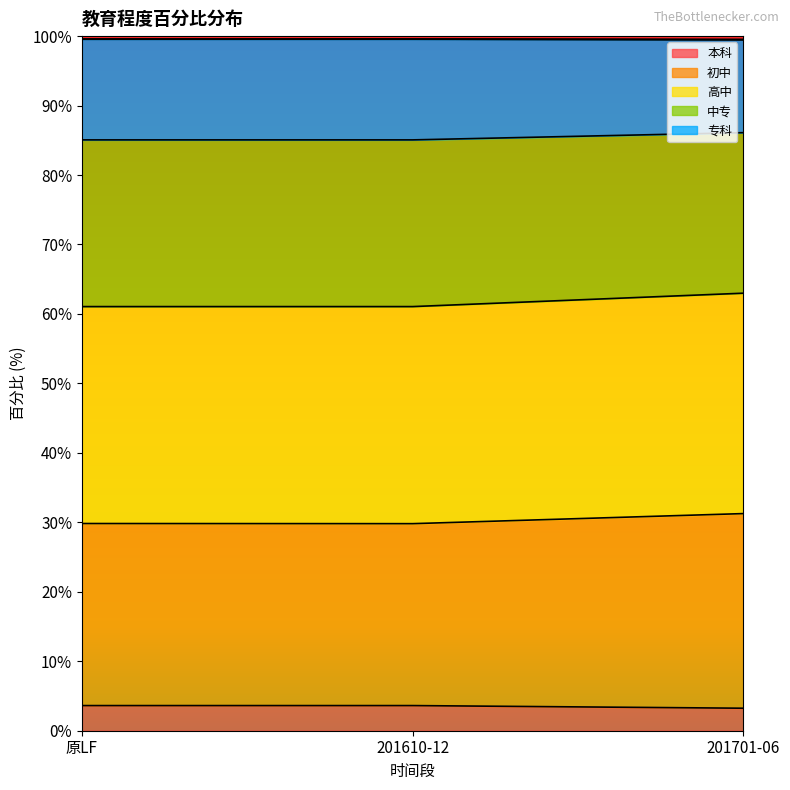

What is the lowest value of the 本科 series?

3.2